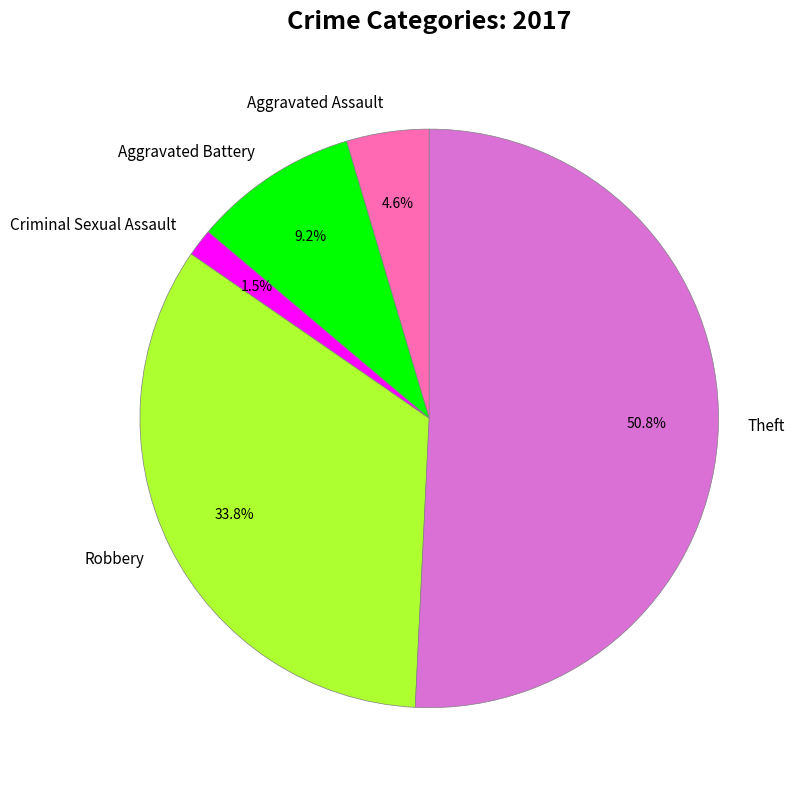

Which category has the smallest portion of the pie?

Criminal Sexual Assault